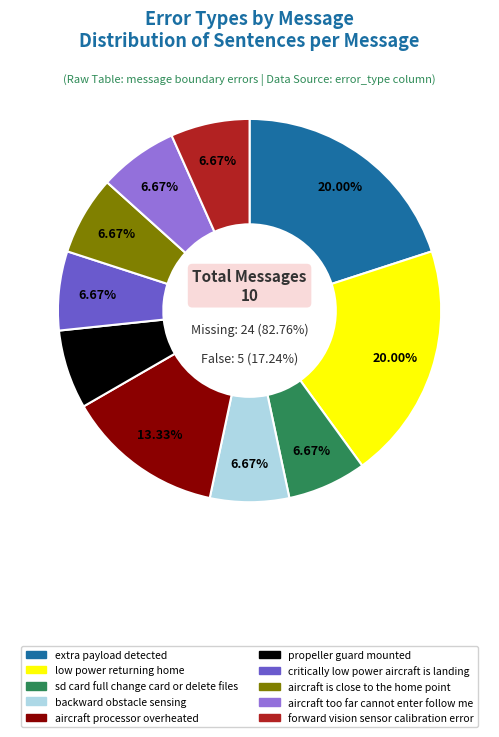

What is the largest slice in the pie chart?

extra payload detected